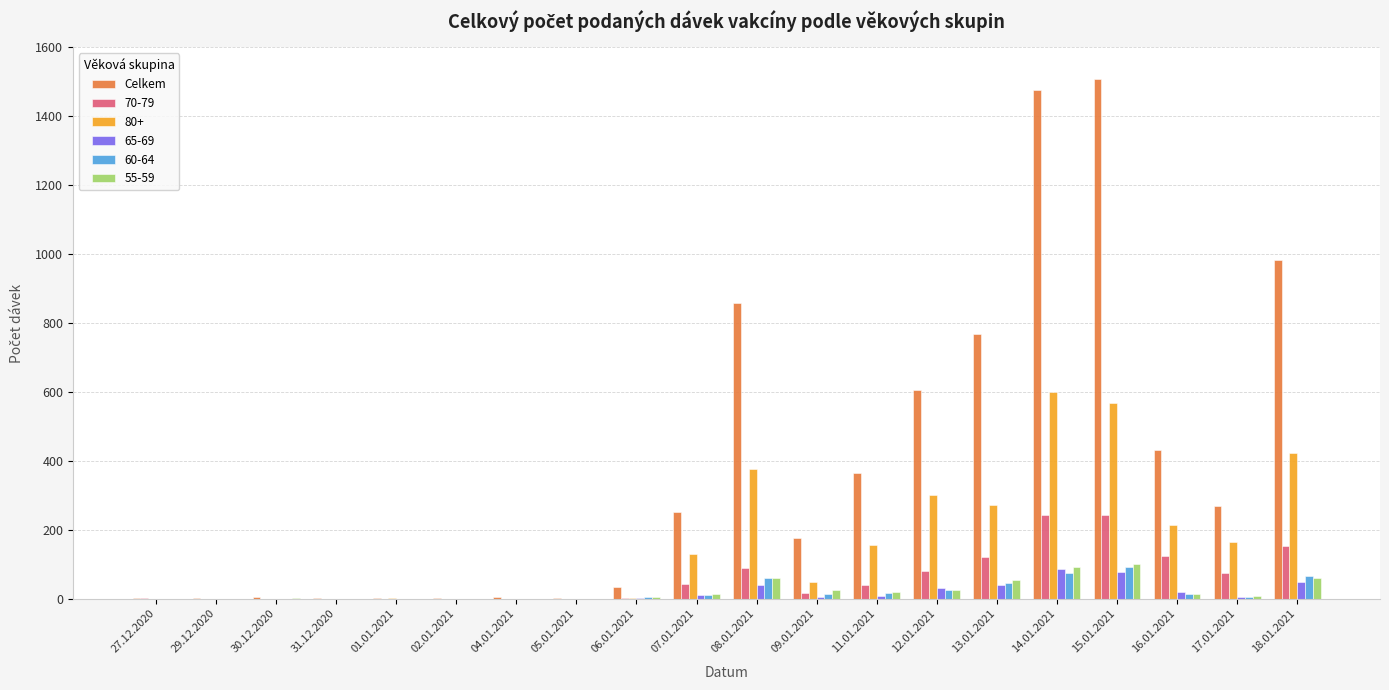

Between 15.01.2021 and 16.01.2021, which series saw the biggest shift?

Celkem